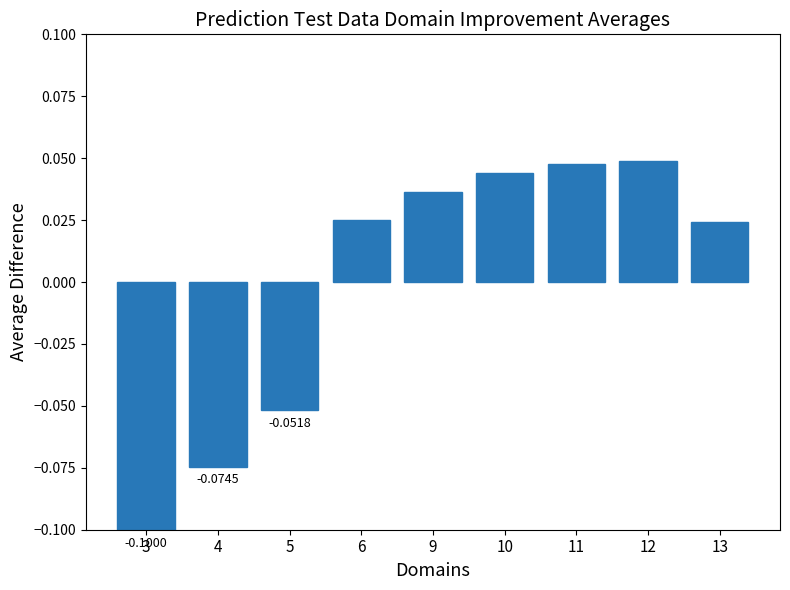

How many values are above zero?

6